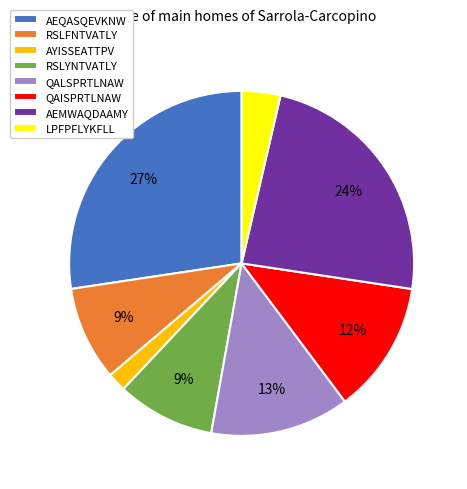

To the nearest percent, what is the combined percentage of AEQASQEVKNW and QALSPRTLNAW?

40%